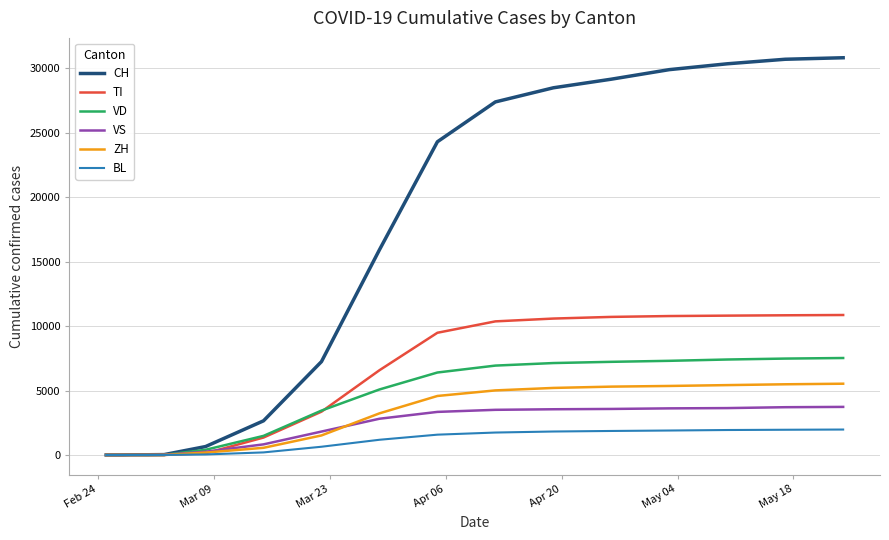

Which series has the largest total across all categories?

CH